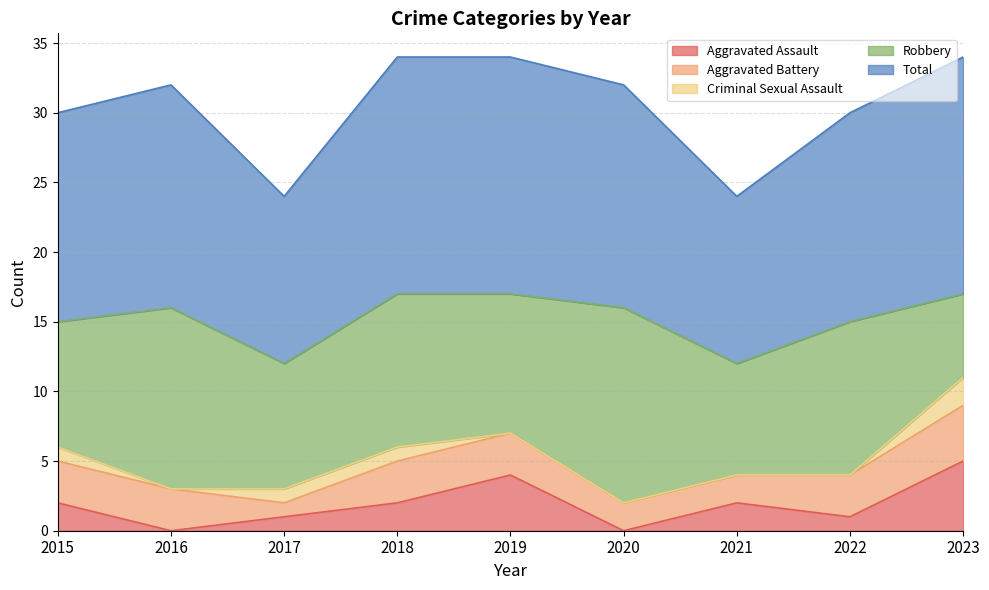

How many positive values does the Aggravated Assault series have?

7